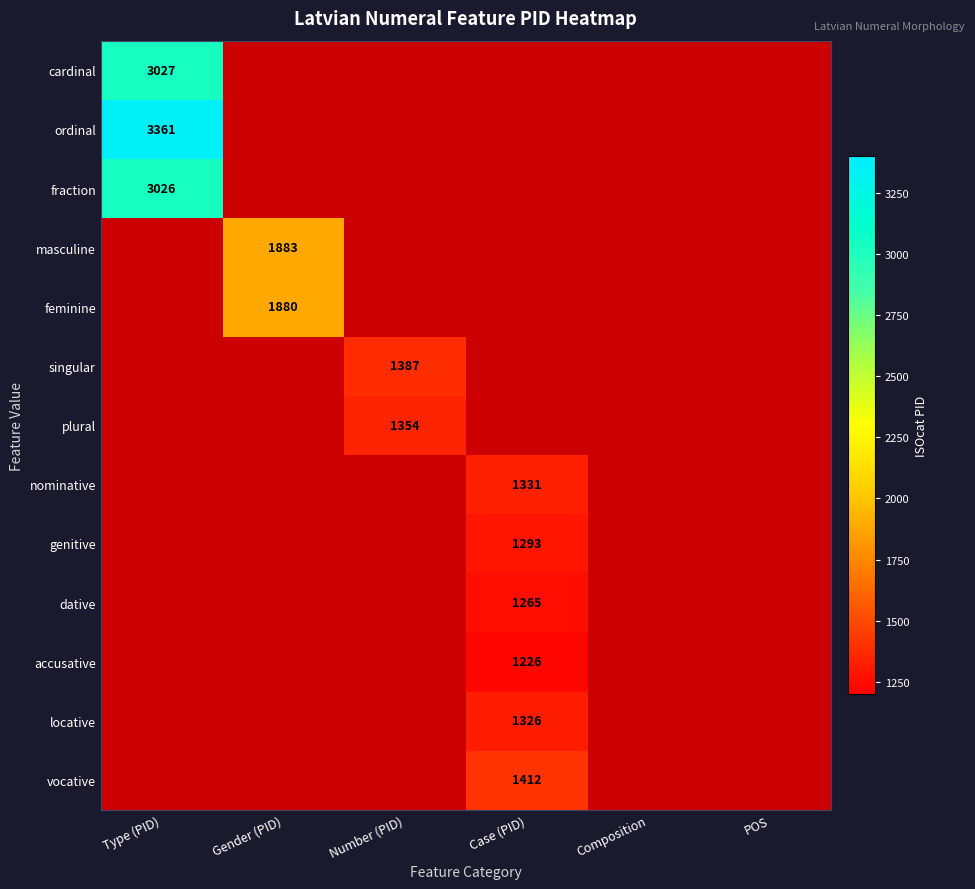

The value of genitive at Case (PID) is 856. True or false?

False